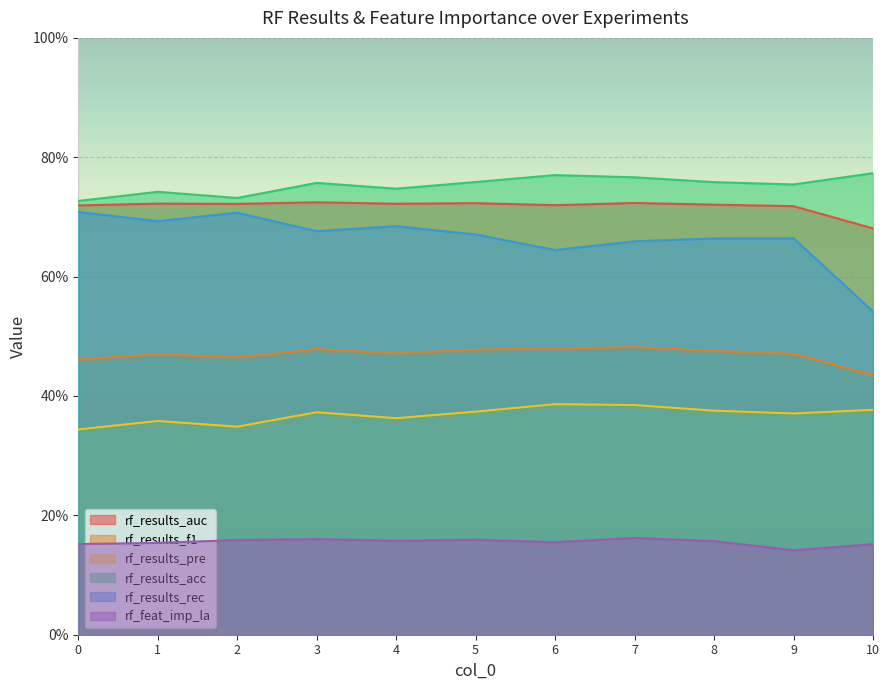

Read the rf_results_acc value at 0.

0.7